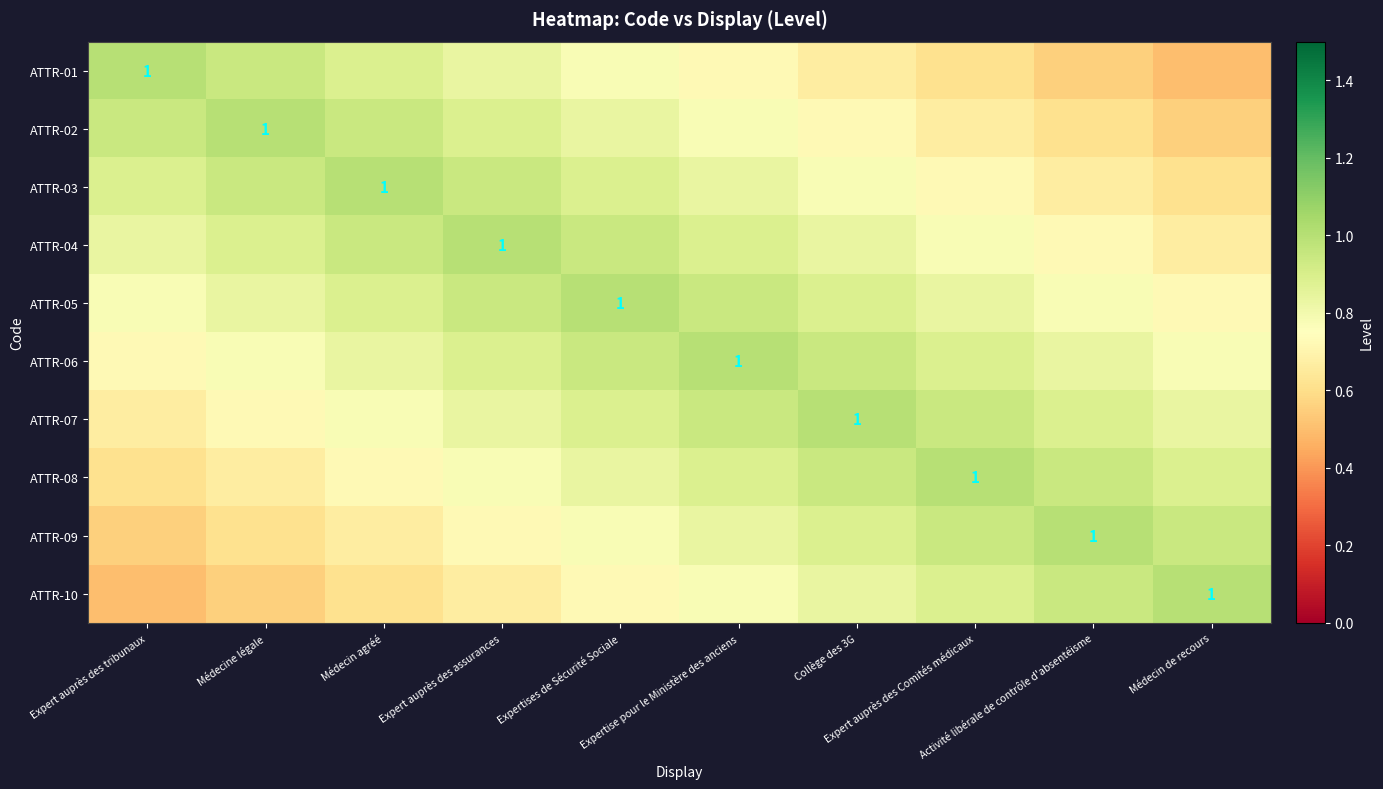

True or false: ATTR-06 has a value of 0.8 at Médecin agréé.

True